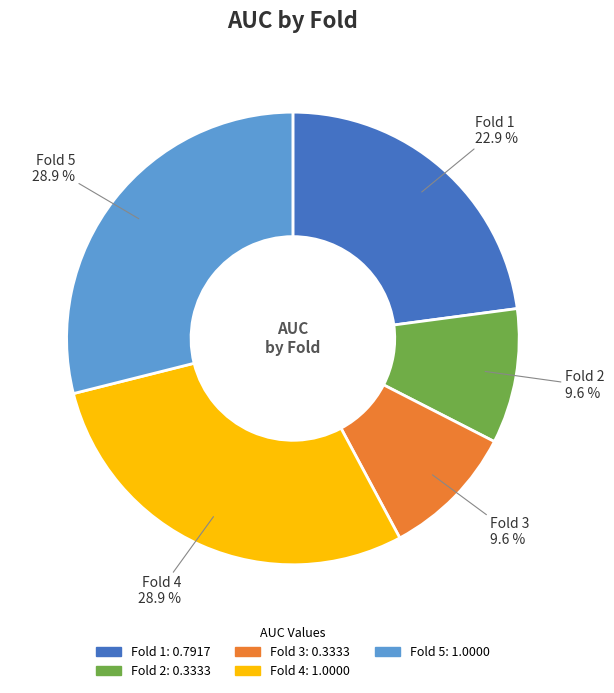

Combined, do Fold 5 and Fold 2 account for over 50%?

No